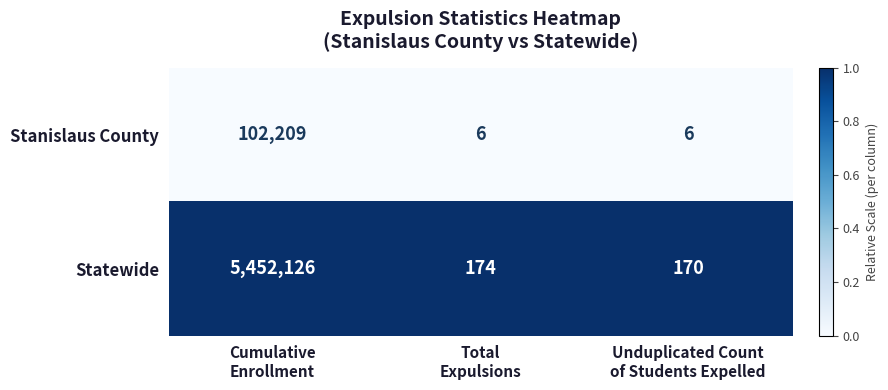

Reading left to right, what are all the values shown in this chart?

Stanislaus County: 102209	6	6
Statewide: 5452126	174	170